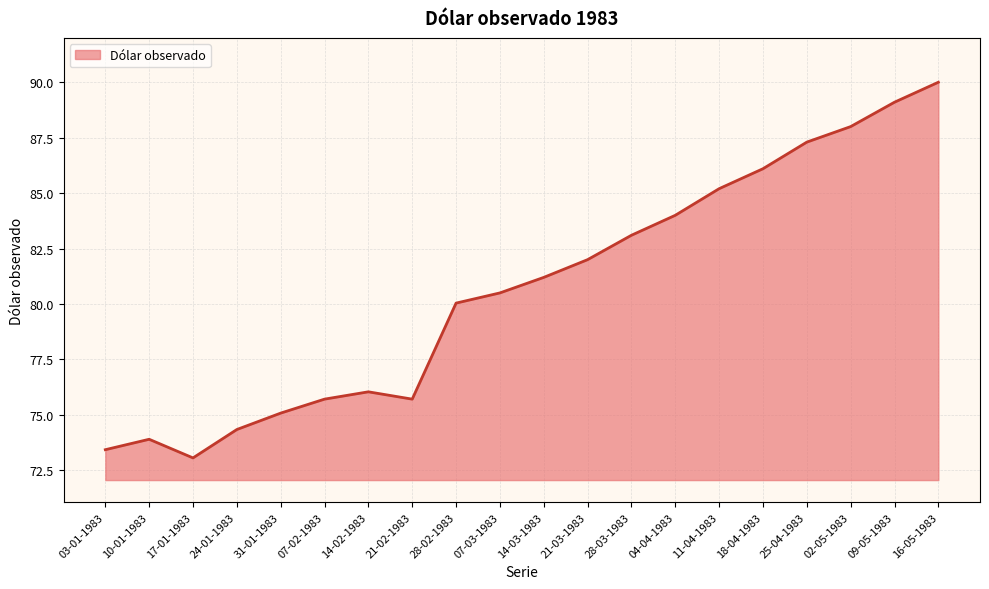

At which category does the data reach its first local valley?

17-01-1983